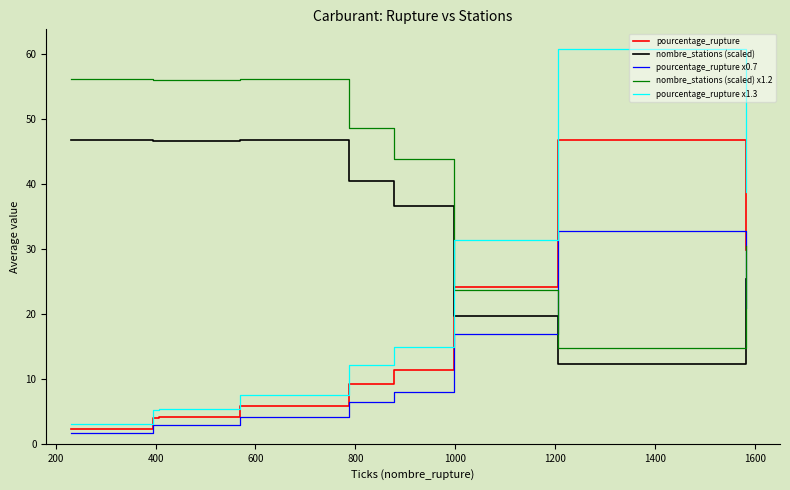

True or false: nombre_stations (scaled) and nombre_stations (scaled) x1.2 cross at least once.

False